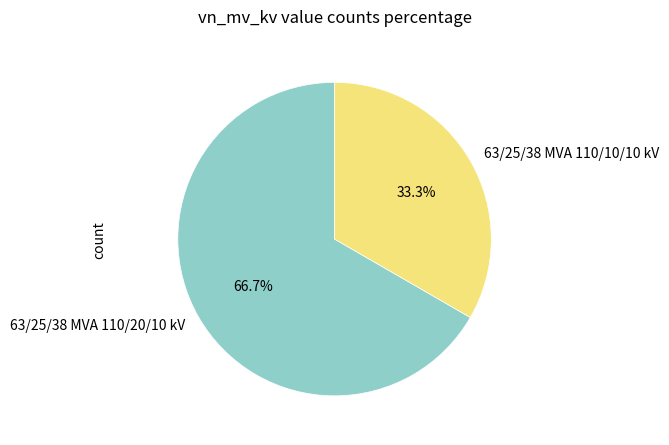

Which category has the smallest portion of the pie?

63/25/38 MVA 110/10/10 kV